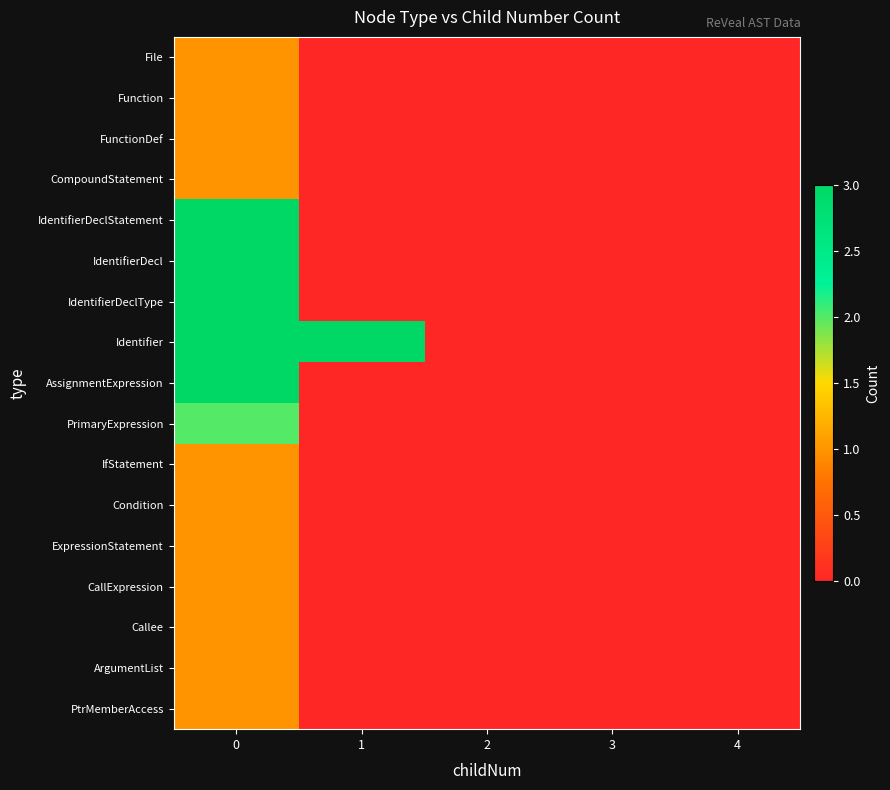

Reading left to right, what are all the values shown in this chart?

File: 0=1	1=0	2=0	3=0	4=0
Function: 0=1	1=0	2=0	3=0	4=0
FunctionDef: 0=1	1=0	2=0	3=0	4=0
CompoundStatement: 0=1	1=0	2=0	3=0	4=0
IdentifierDeclStatement: 0=3	1=0	2=0	3=0	4=0
IdentifierDecl: 0=3	1=0	2=0	3=0	4=0
IdentifierDeclType: 0=3	1=0	2=0	3=0	4=0
Identifier: 0=3	1=3	2=0	3=0	4=0
AssignmentExpression: 0=3	1=0	2=0	3=0	4=0
PrimaryExpression: 0=2	1=0	2=0	3=0	4=0
IfStatement: 0=1	1=0	2=0	3=0	4=0
Condition: 0=1	1=0	2=0	3=0	4=0
ExpressionStatement: 0=1	1=0	2=0	3=0	4=0
CallExpression: 0=1	1=0	2=0	3=0	4=0
Callee: 0=1	1=0	2=0	3=0	4=0
ArgumentList: 0=1	1=0	2=0	3=0	4=0
PtrMemberAccess: 0=1	1=0	2=0	3=0	4=0